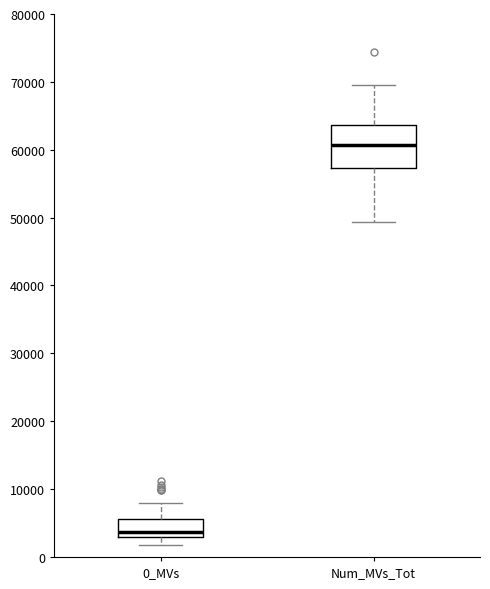

Which box has the highest median line?

Num_MVs_Tot